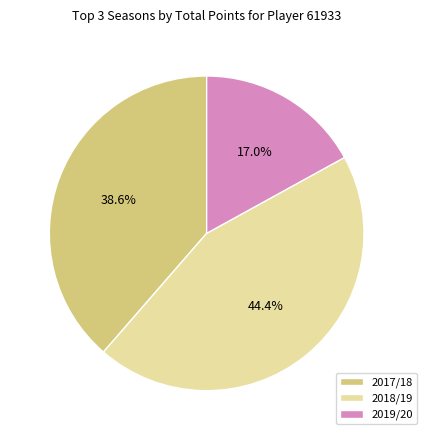

Is it true that 2019/20 is 2% of the pie?

False